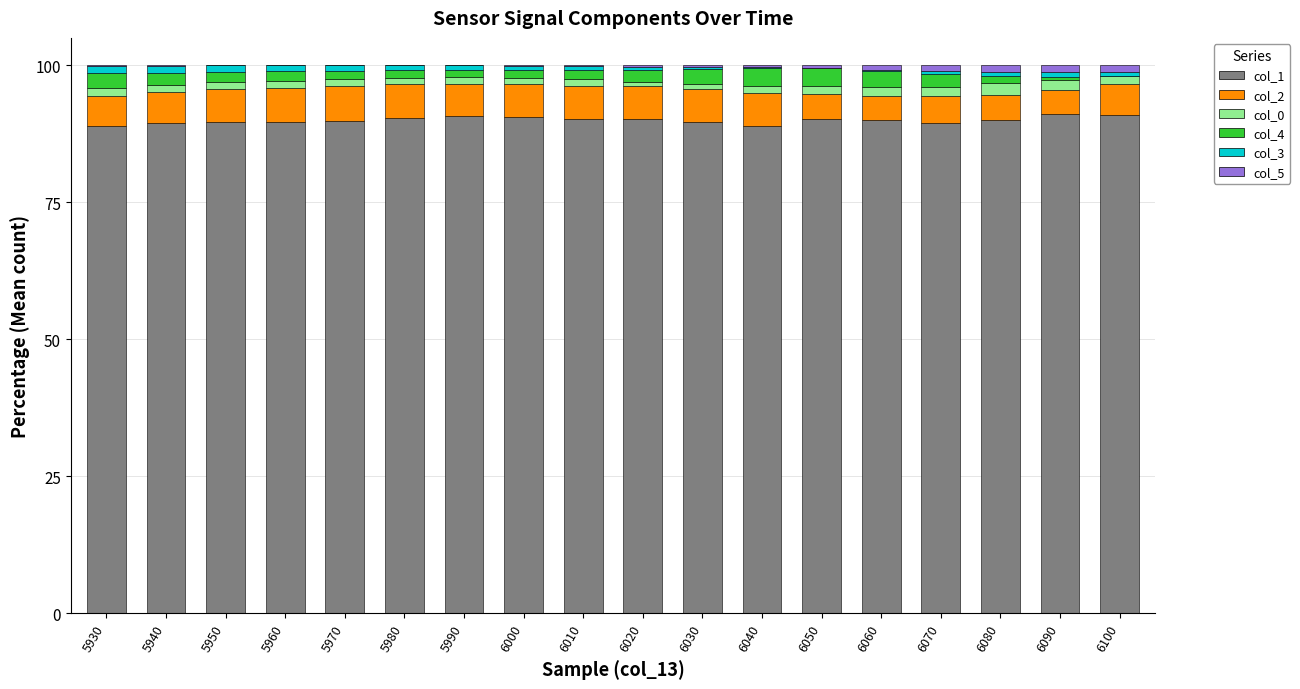

What is the total value across all series at 5950?

100.0